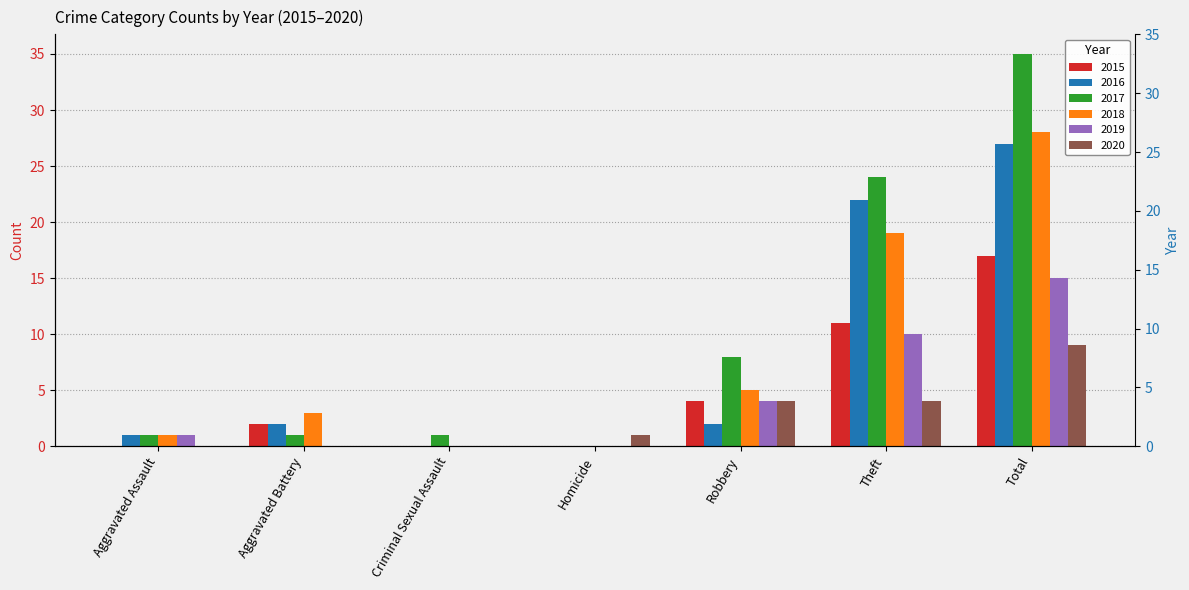

Which category has the lowest value in the 2015 series?

Aggravated Assault